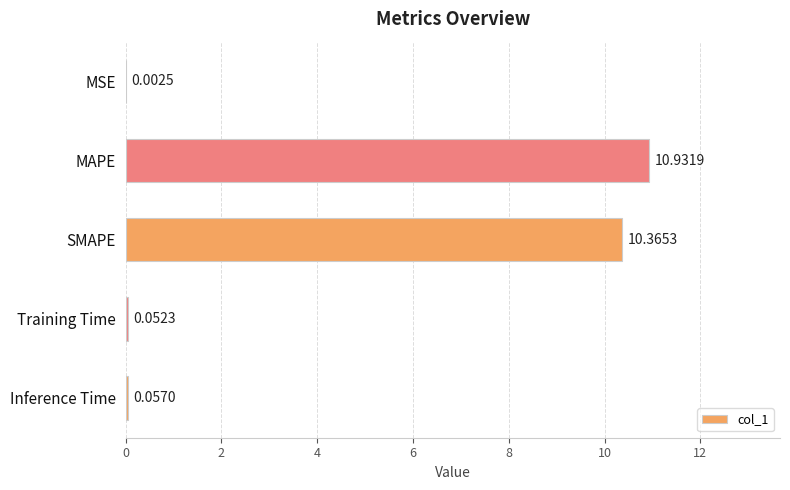

At which category does the chart reach its peak across all series?

MAPE